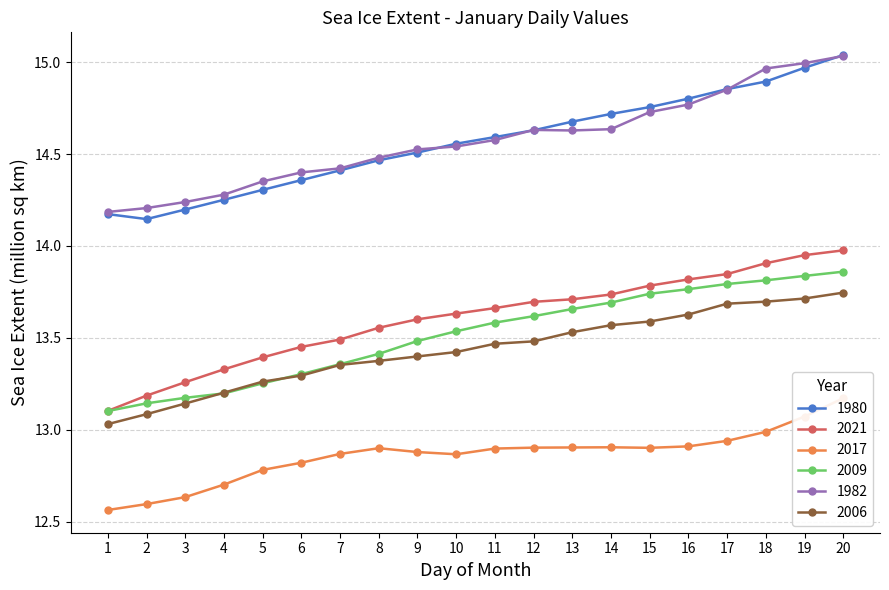

Reading left to right, what are all the values shown in this chart?

1980: 14.2	14.1	14.2	14.3	14.3	14.4	14.4	14.5	14.5	14.6	14.6	14.6	14.7	14.7	14.8	14.8	14.9	14.9	15.0	15.0
2021: 13.1	13.2	13.3	13.3	13.4	13.5	13.5	13.6	13.6	13.6	13.7	13.7	13.7	13.7	13.8	13.8	13.8	13.9	13.9	14.0
2017: 12.6	12.6	12.6	12.7	12.8	12.8	12.9	12.9	12.9	12.9	12.9	12.9	12.9	12.9	12.9	12.9	12.9	13.0	13.1	13.2
2009: 13.1	13.1	13.2	13.2	13.3	13.3	13.4	13.4	13.5	13.5	13.6	13.6	13.7	13.7	13.7	13.8	13.8	13.8	13.8	13.9
1982: 14.2	14.2	14.2	14.3	14.4	14.4	14.4	14.5	14.5	14.5	14.6	14.6	14.6	14.6	14.7	14.8	14.8	15.0	15.0	15.0
2006: 13.0	13.1	13.1	13.2	13.3	13.3	13.4	13.4	13.4	13.4	13.5	13.5	13.5	13.6	13.6	13.6	13.7	13.7	13.7	13.7